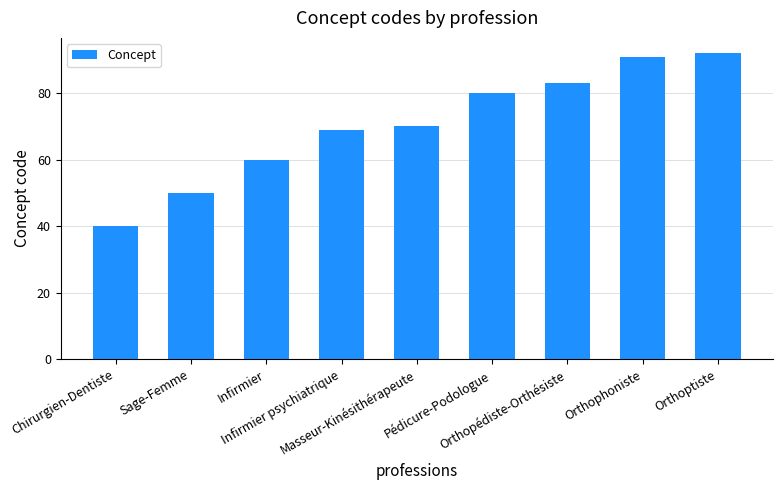

Is it true that the value at Masseur-Kinésithérapeute is 70?

True